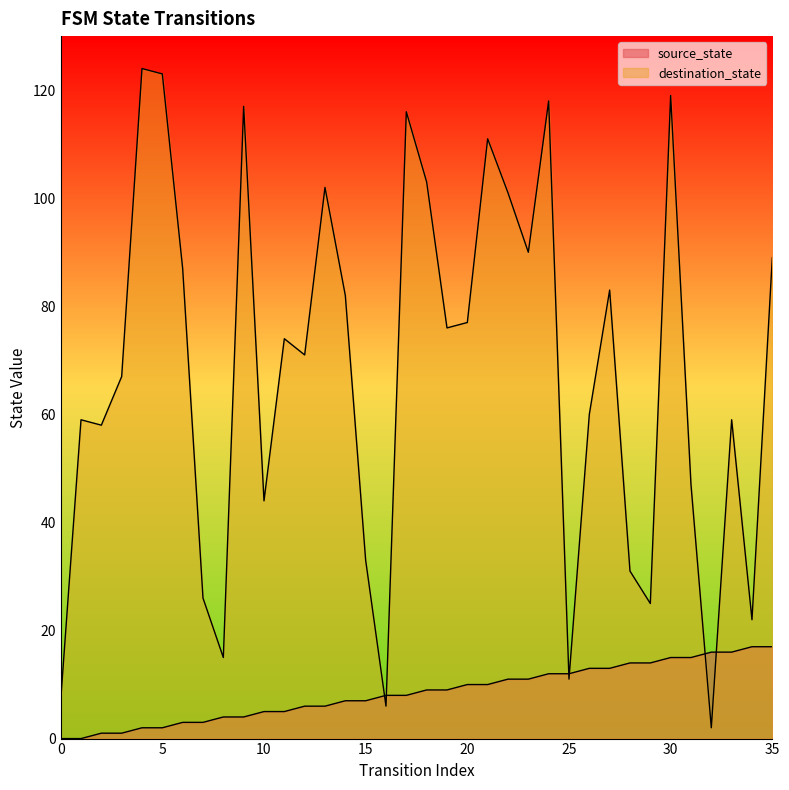

In destination_state, how many points are higher than both neighbors (excluding endpoints)?

11